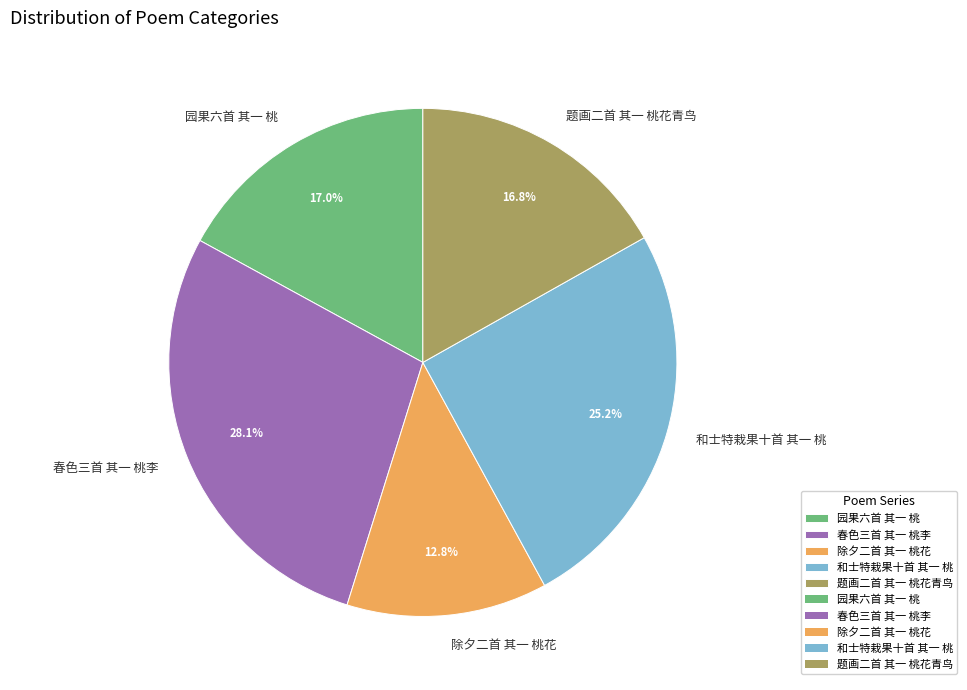

Does any single category account for the majority?

No